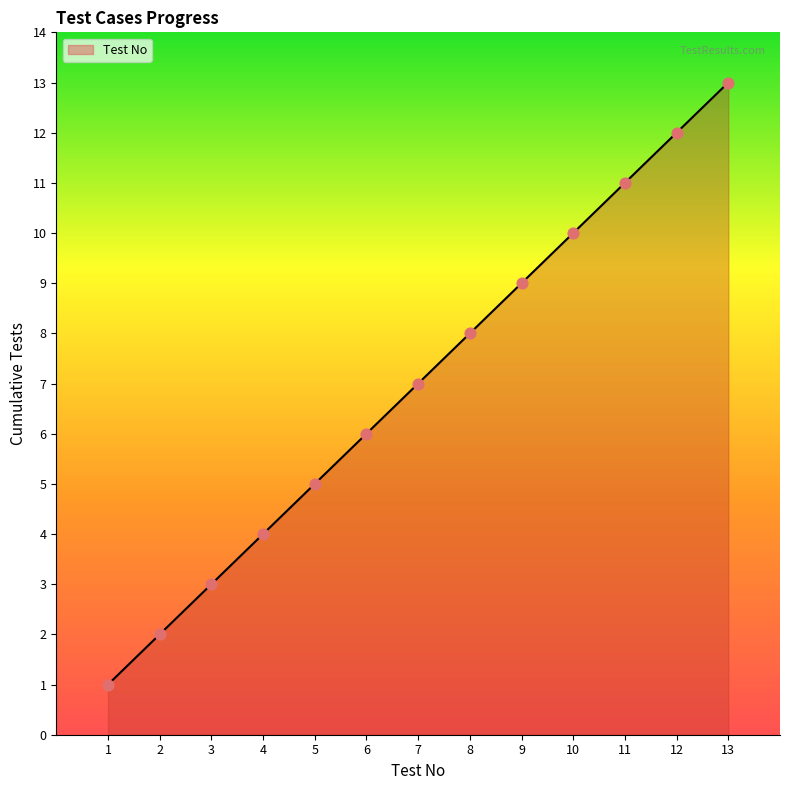

Between 1 and 6, which is larger?

6